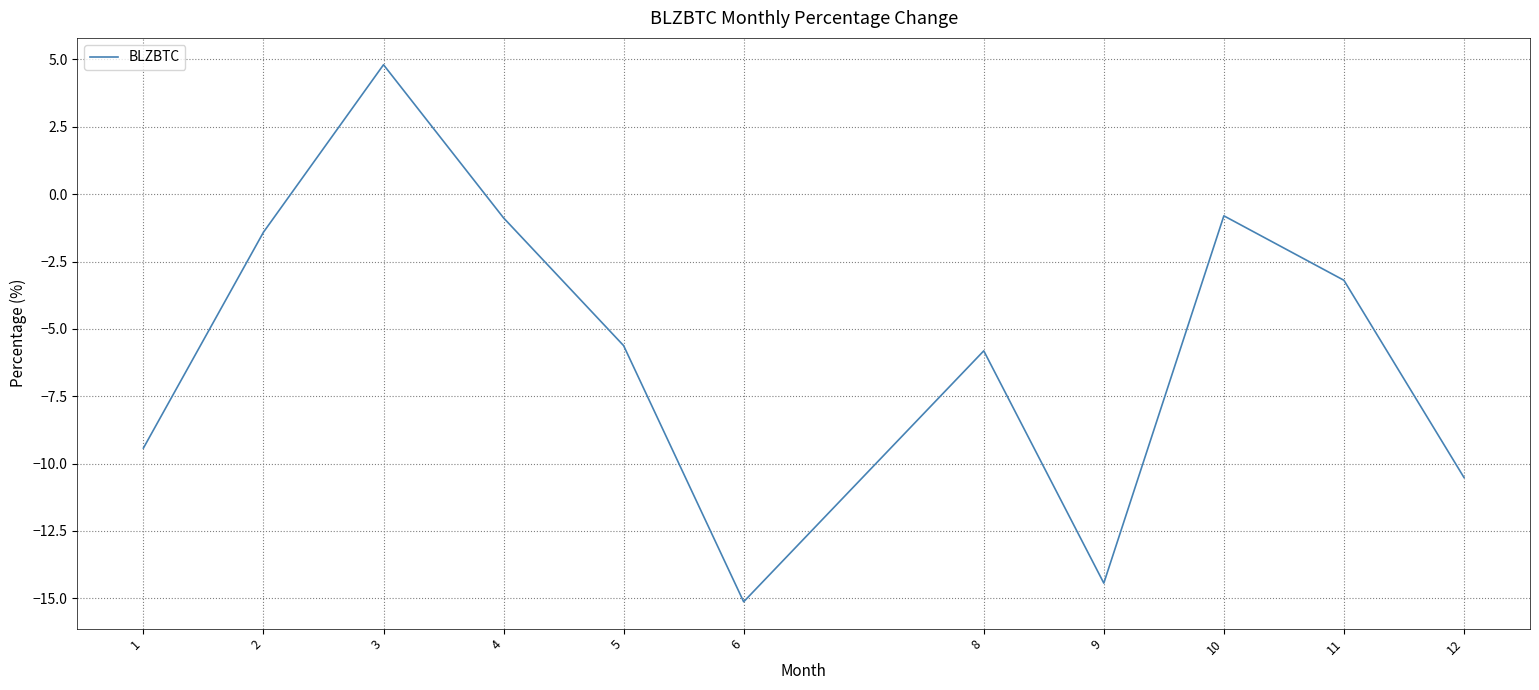

Between 4 and 6, which is larger?

4